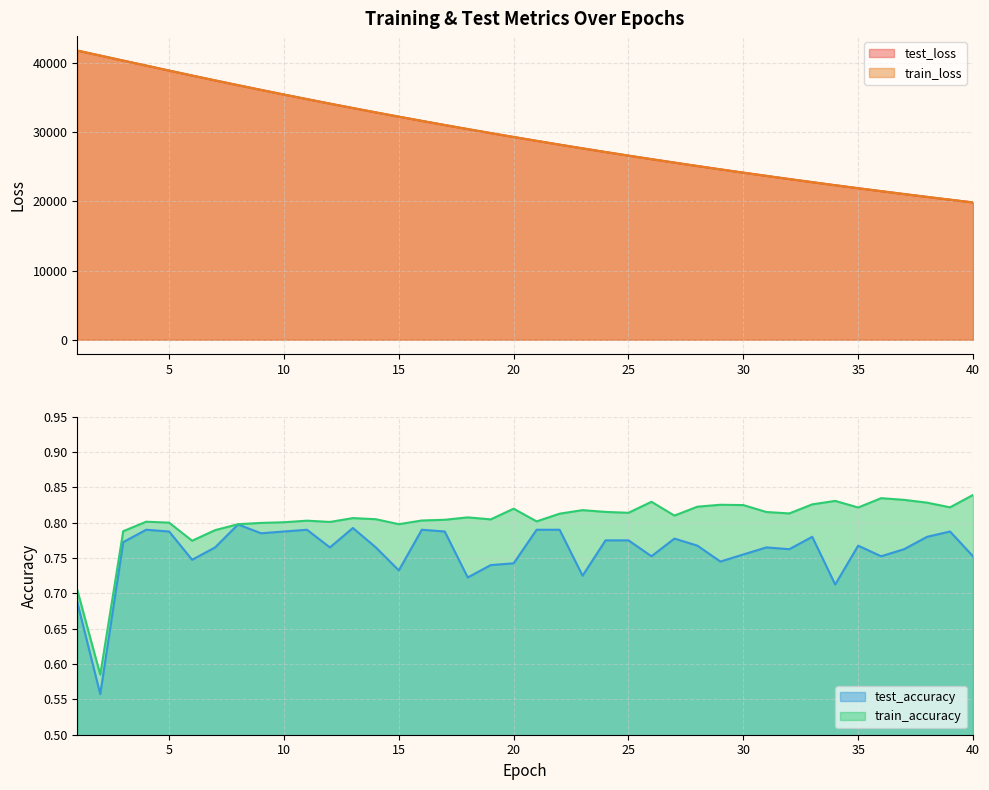

The test_accuracy series shows 0.7 at 19. True or false?

True